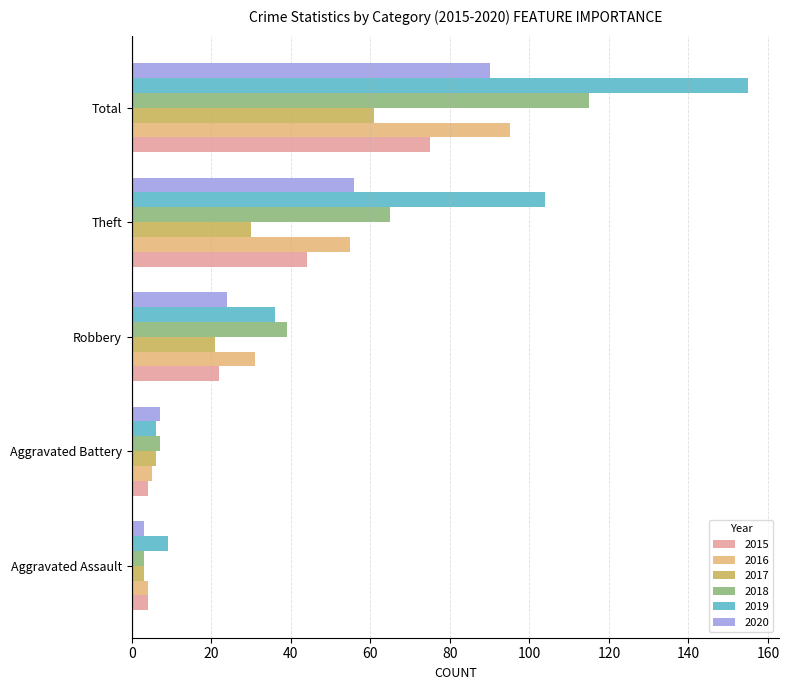

What is the sum of the 2015 values at Total and Aggravated Assault?

79